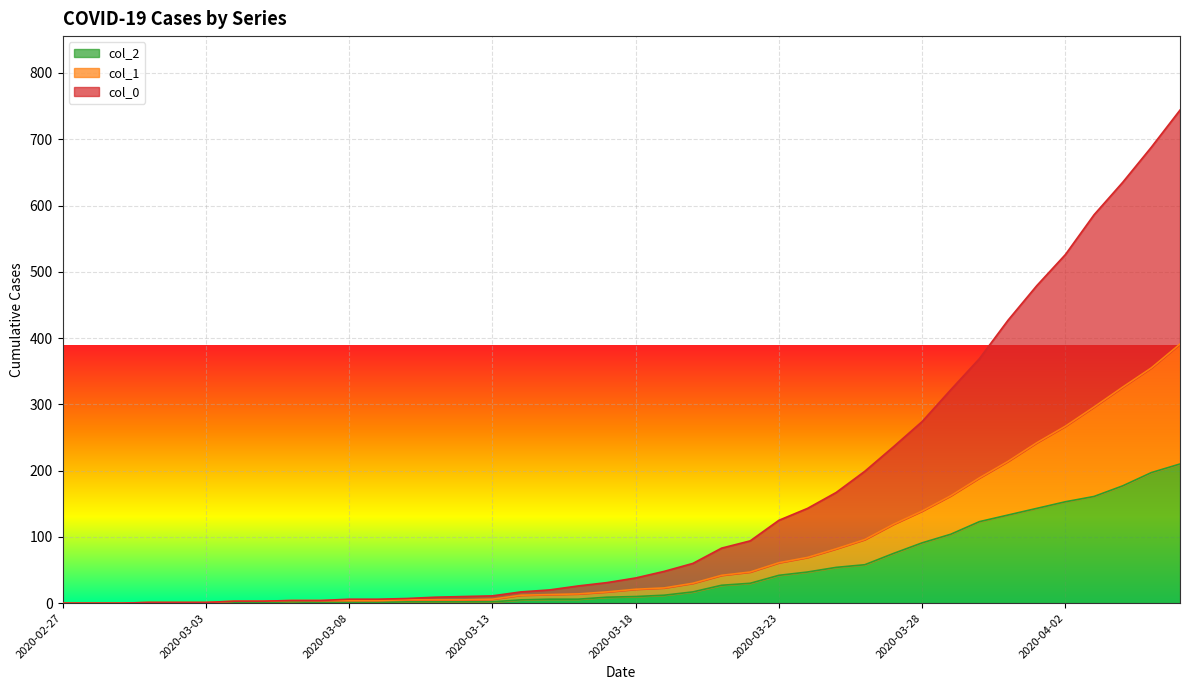

What is the average value of the col_0 series?

160